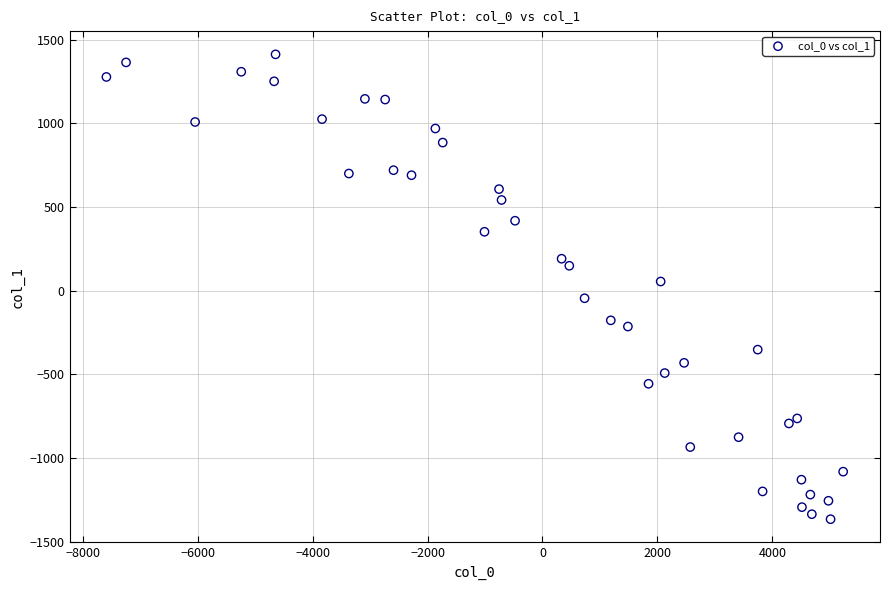

What is the range of Y values (max minus min)?

2777